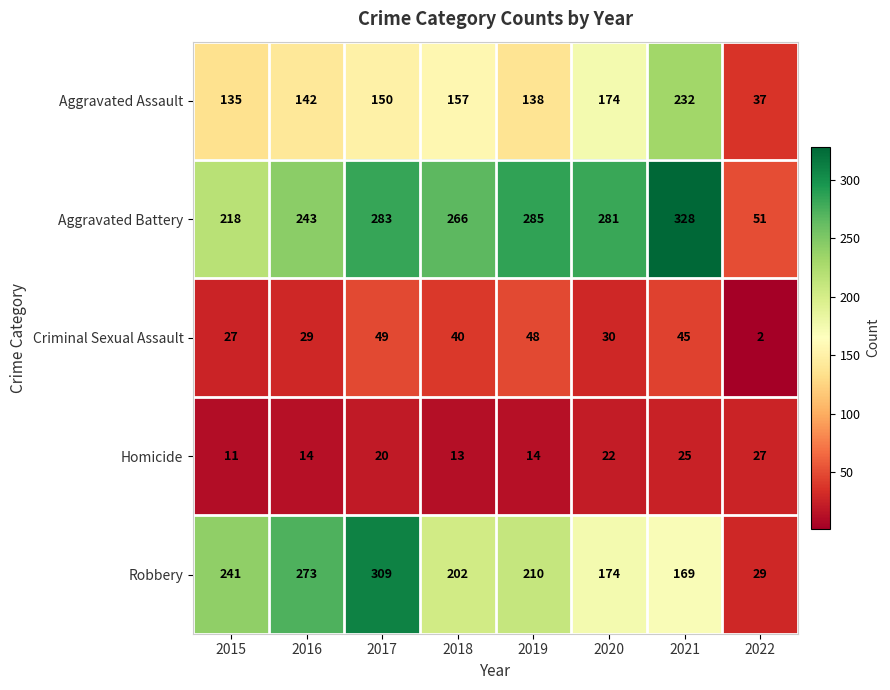

What is the maximum value shown in the chart?

328